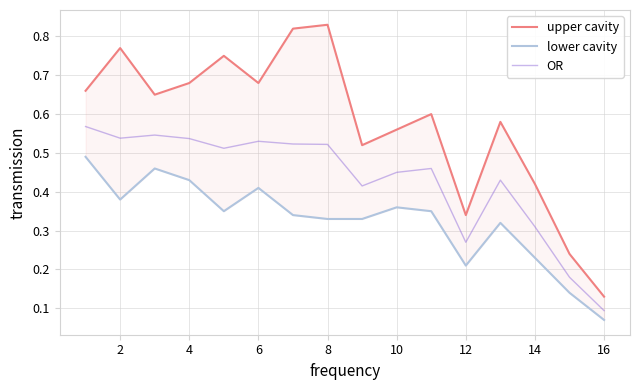

What is the maximum value for upper cavity?

0.8